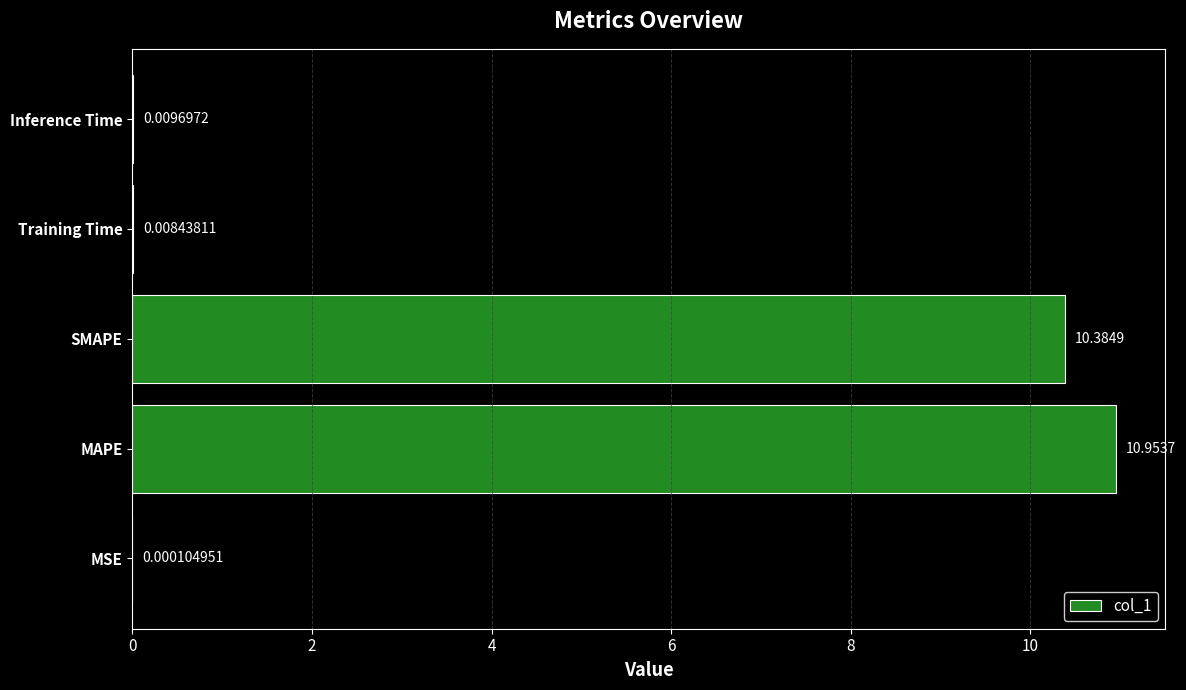

At which label is the value closest to 5?

Inference Time